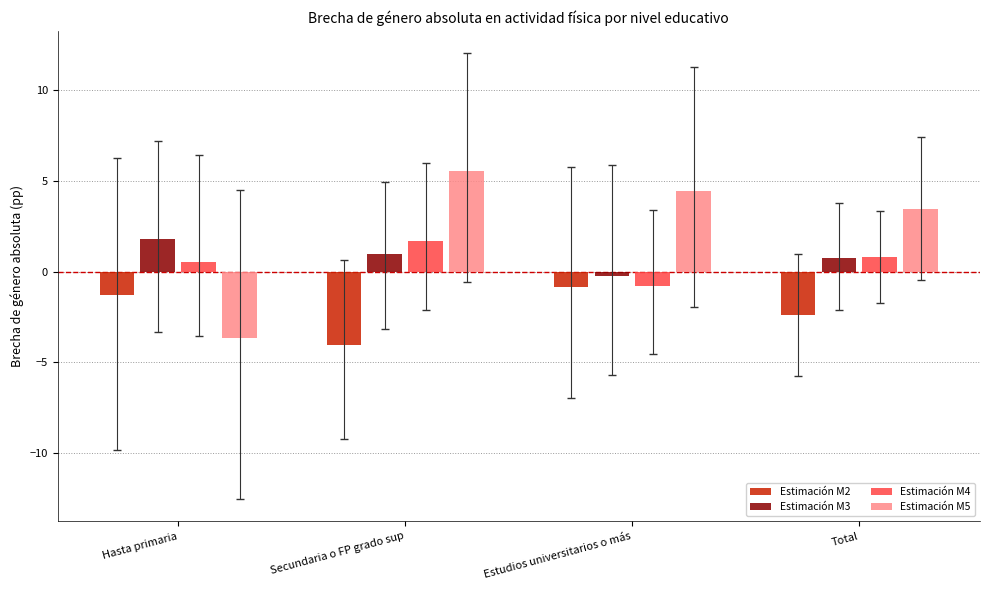

What is the value of the Estimación M2 bar at the 2nd from the left?

-4.1